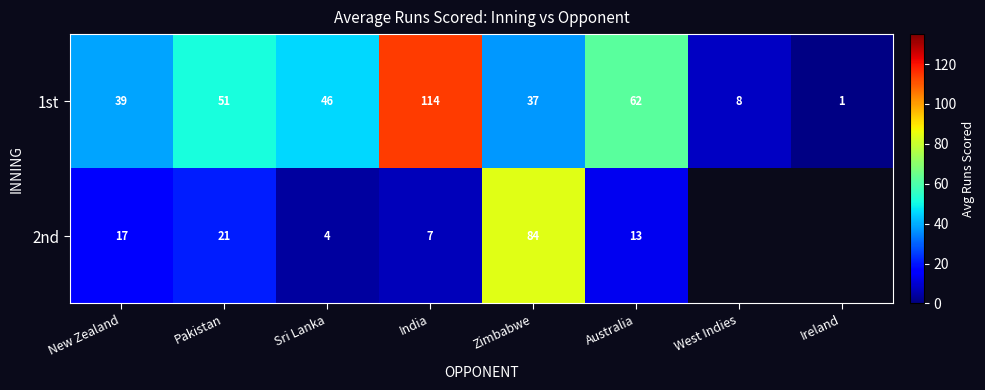

At how many categories does at least one series exceed 90?

1